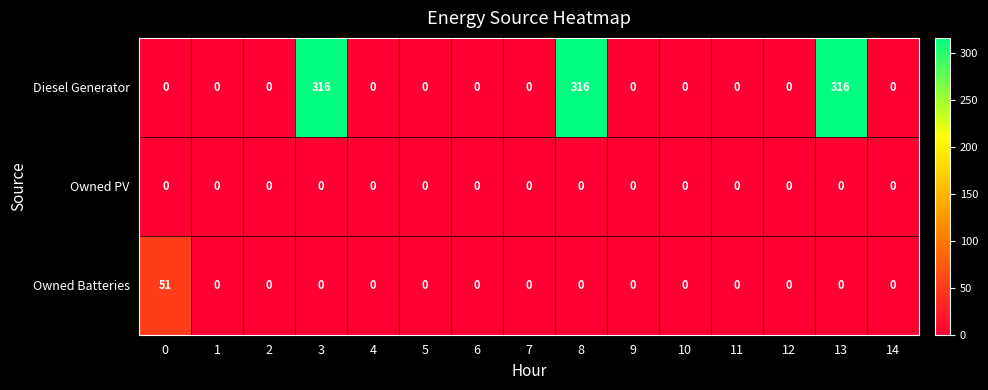

What is the difference between the maximum and second lowest values in the Owned Batteries series?

51